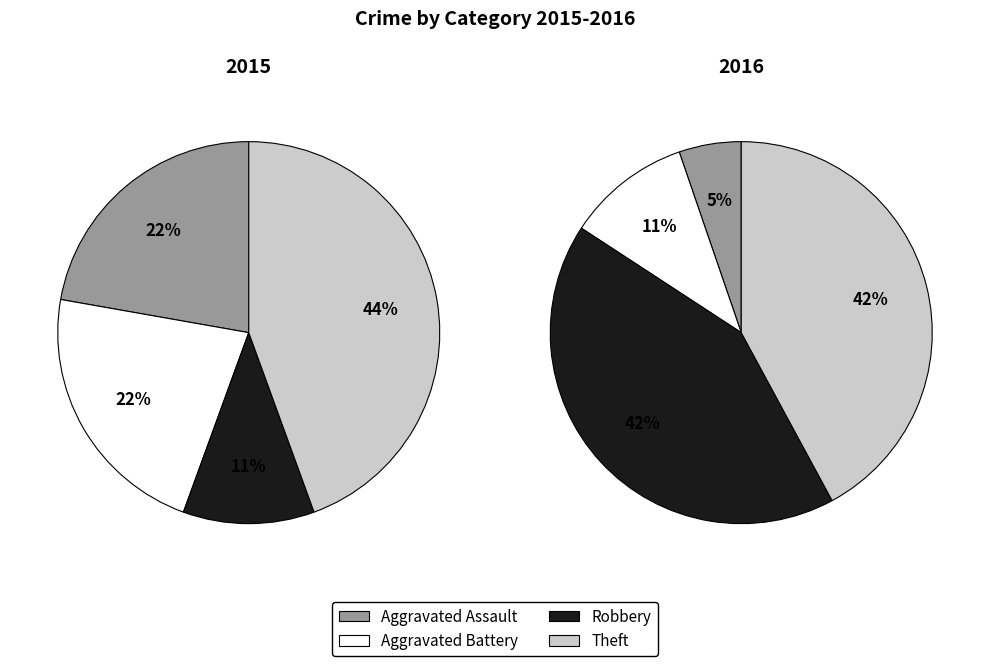

How much of the chart is everything except Aggravated Battery?

77.8%